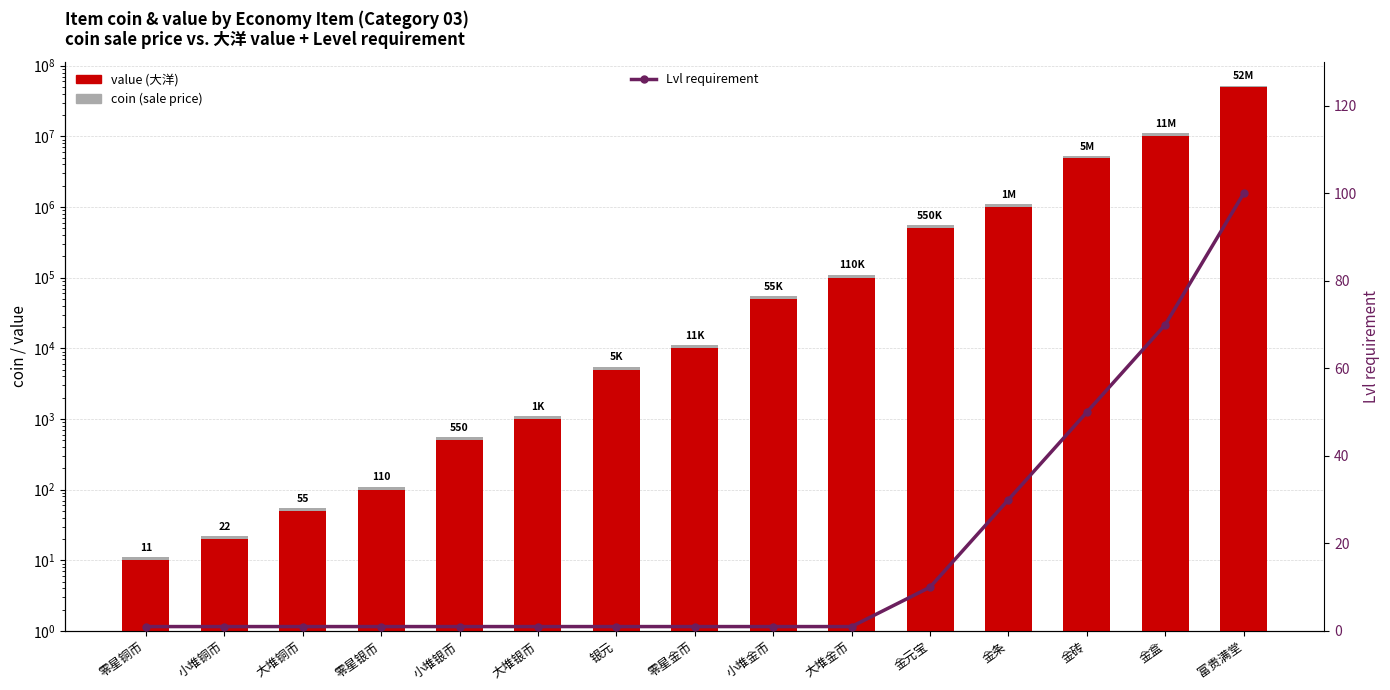

Reading left to right, what are all the values shown in this chart?

value: 零星铜币=10	小堆铜币=20	大堆铜币=50	零星银币=100	小堆银币=500	大堆银币=1000	银元=5000	零星金币=10000	小堆金币=50000	大堆金币=100000	金元宝=500000	金条=1000000	金砖=5000000	金盒=10000000	富贵满堂=50000000
coin (above value): 零星铜币=1	小堆铜币=2	大堆铜币=5	零星银币=10	小堆银币=50	大堆银币=100	银元=500	零星金币=1000	小堆金币=5000	大堆金币=10000	金元宝=50000	金条=100000	金砖=200000	金盒=1000000	富贵满堂=2000000
Lvl requirement: 零星铜币=1	小堆铜币=1	大堆铜币=1	零星银币=1	小堆银币=1	大堆银币=1	银元=1	零星金币=1	小堆金币=1	大堆金币=1	金元宝=10	金条=30	金砖=50	金盒=70	富贵满堂=100